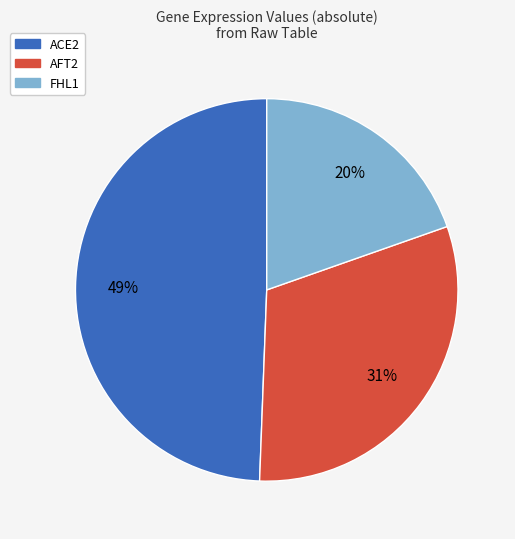

To the nearest percent, what is the average slice percentage?

33%